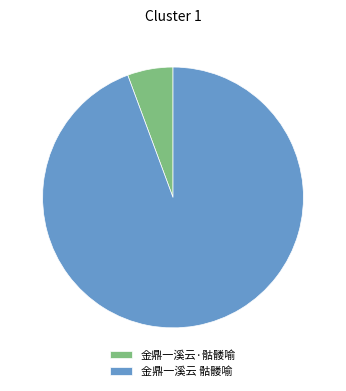

How many slices are in this pie chart?

2